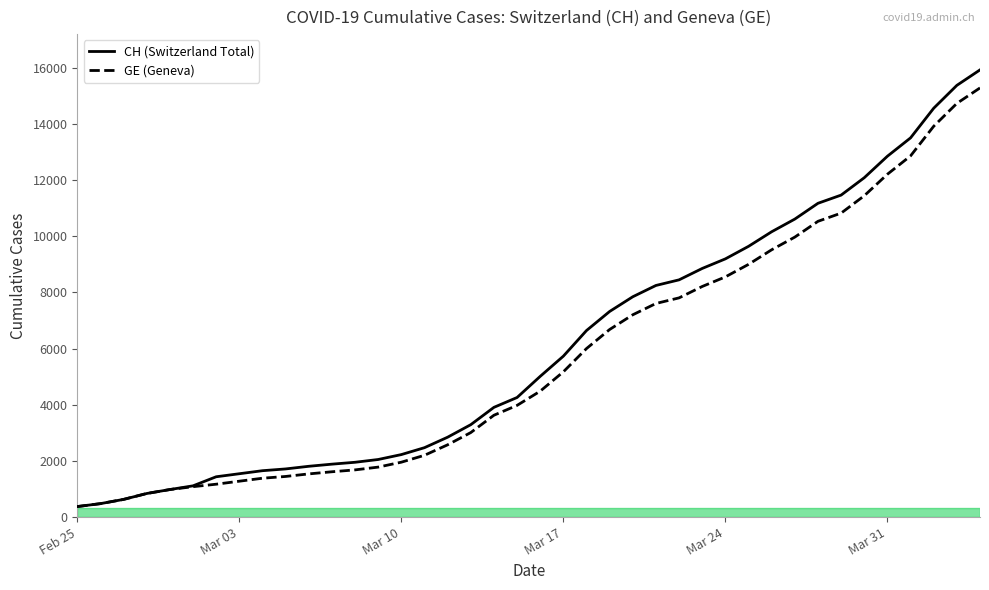

Is this an area chart (filled region under the line)?

No